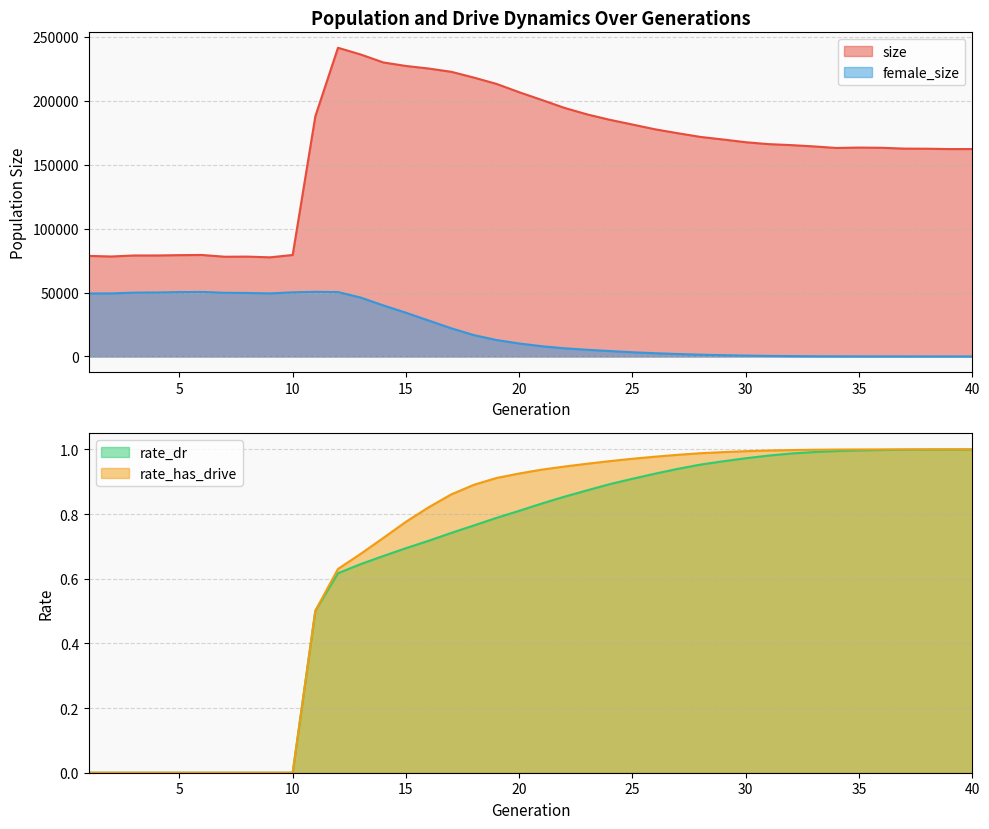

What is the sum of all rate_has_drive values?

27.4